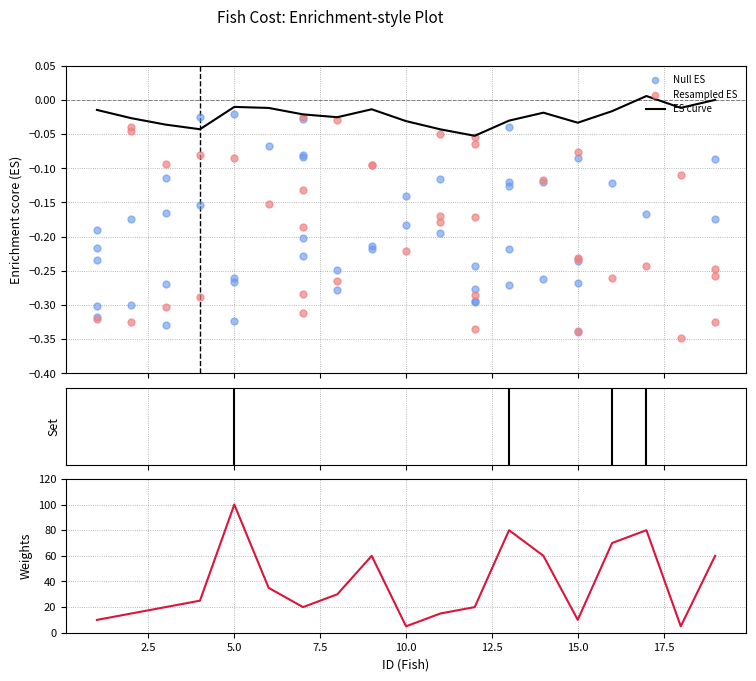

Which has a higher value, 19 or 18?

19